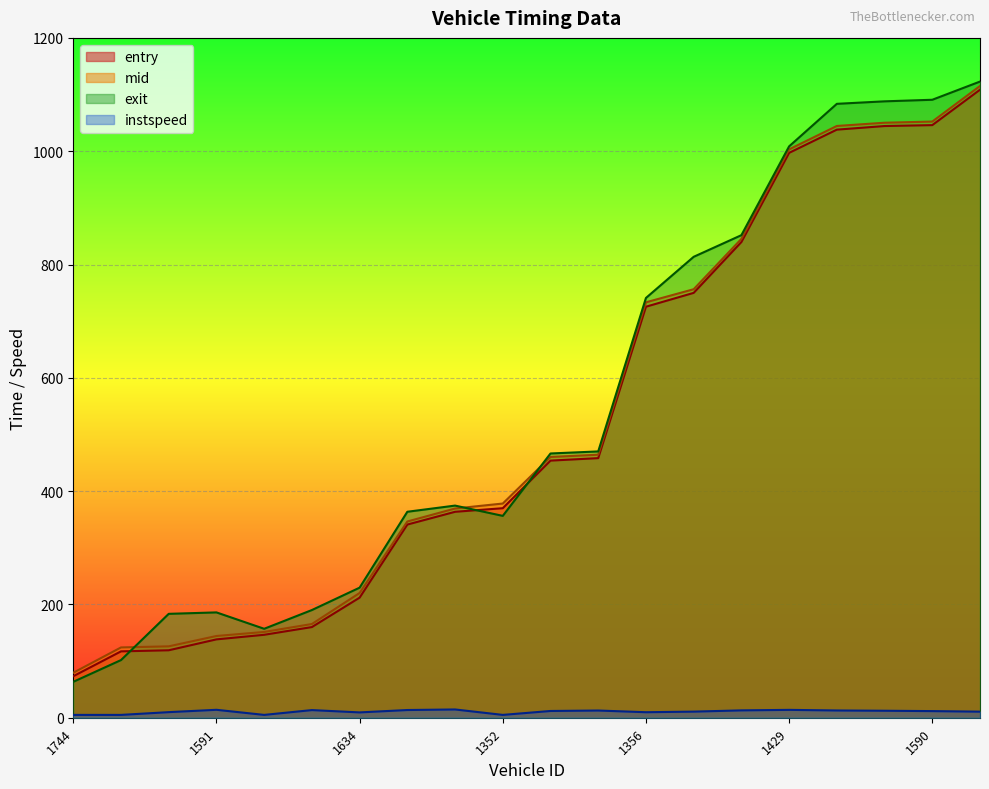

What is the minimum value for mid?

79.4